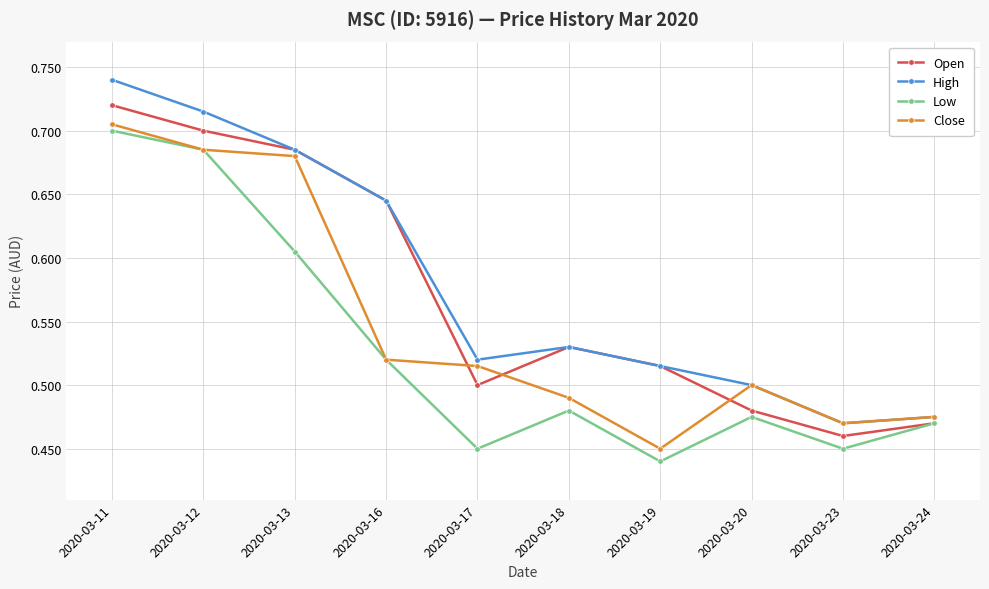

True or false: Close and Open cross at least once.

True